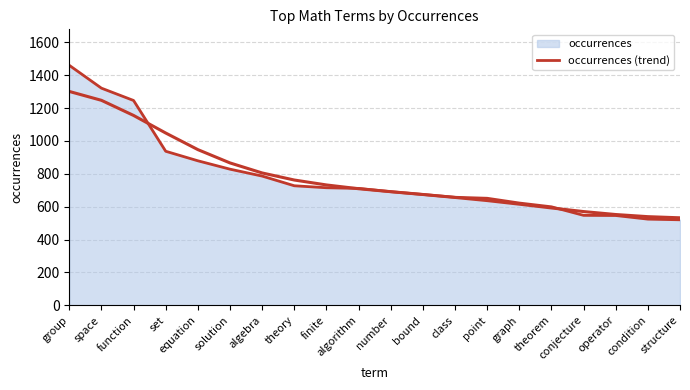

Approximately how many times larger is the value at structure compared to theorem?

0.9